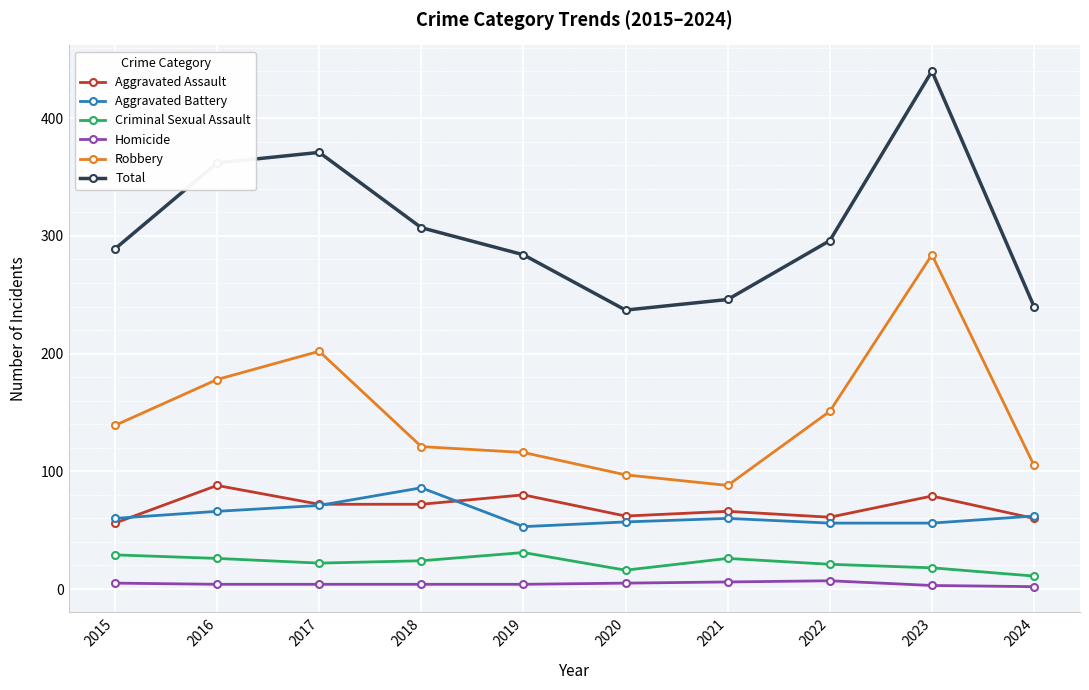

What is the spread (max minus min) of values at 2020?

232